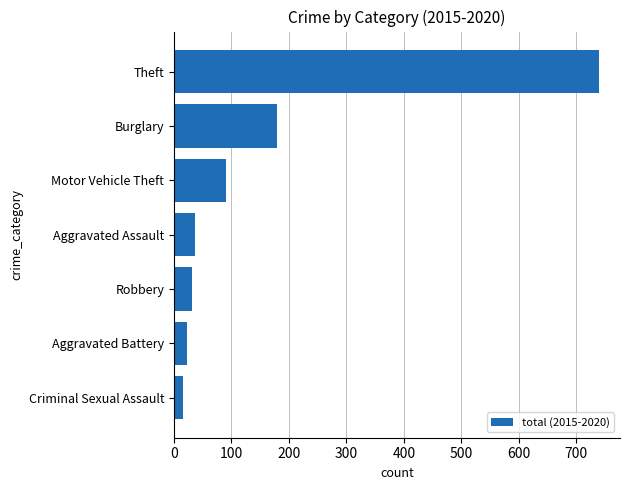

What is the smallest value displayed?

15